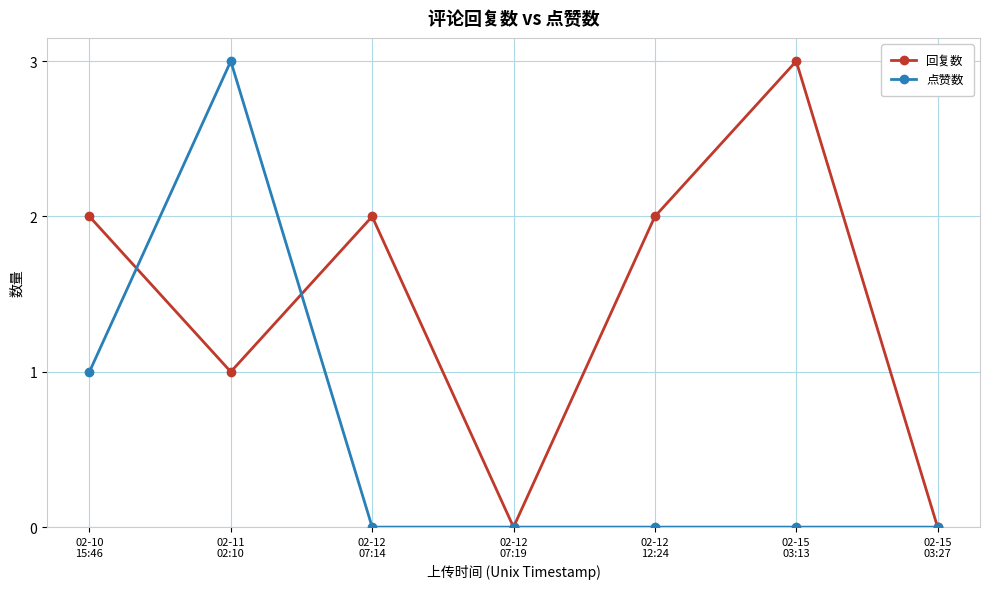

Which category has the highest value in the 回复数 series?

02-15
03:13